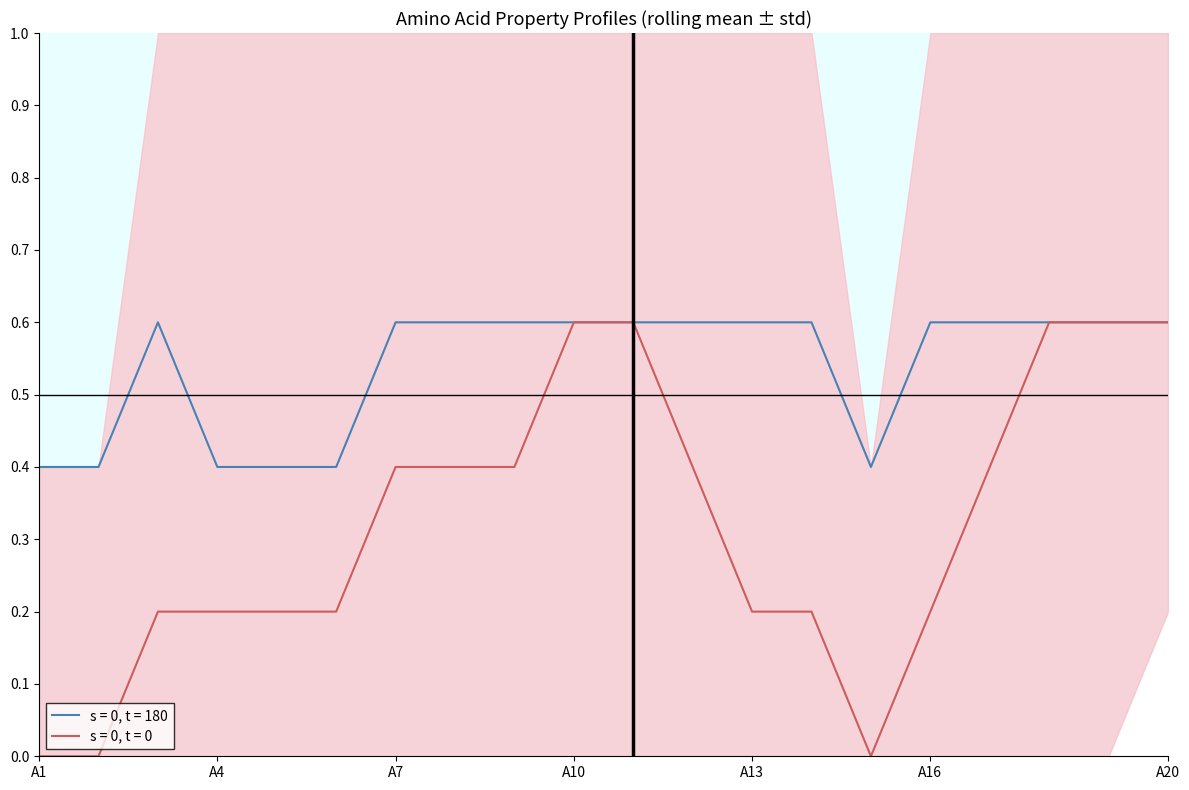

Does the chart display data point markers on the line(s)?

No